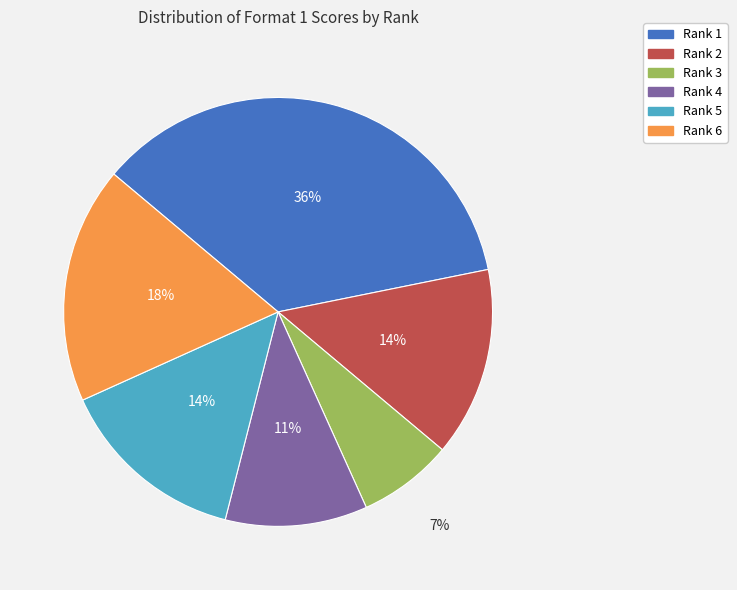

Is Rank 2 the majority of the pie?

No